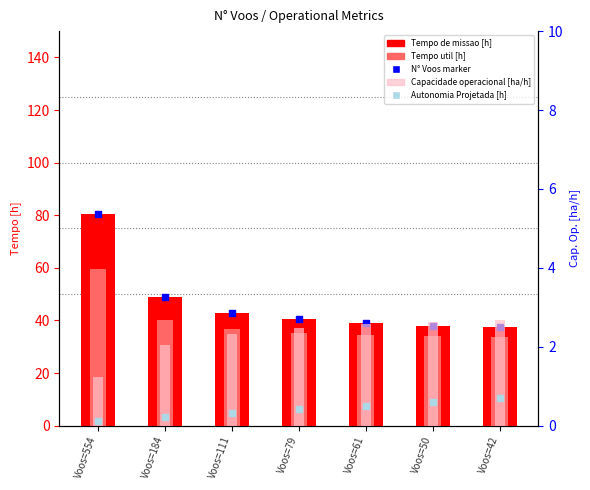

Which series reaches the maximum Y coordinate?

Tempo de missao [h]